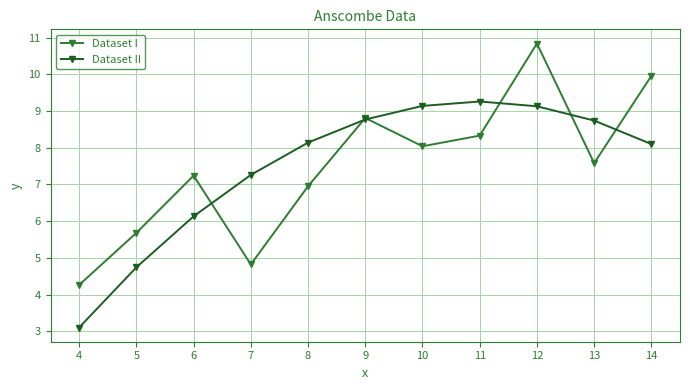

Which series has the widest spread of values?

Dataset I